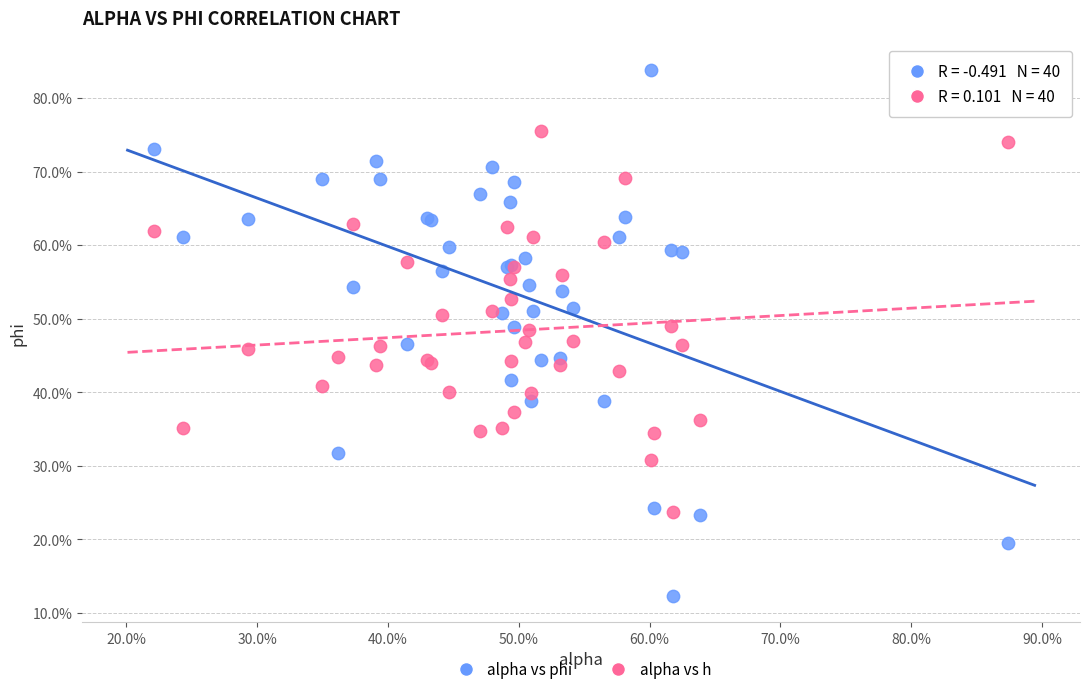

Which series reaches the maximum Y coordinate?

alpha vs phi